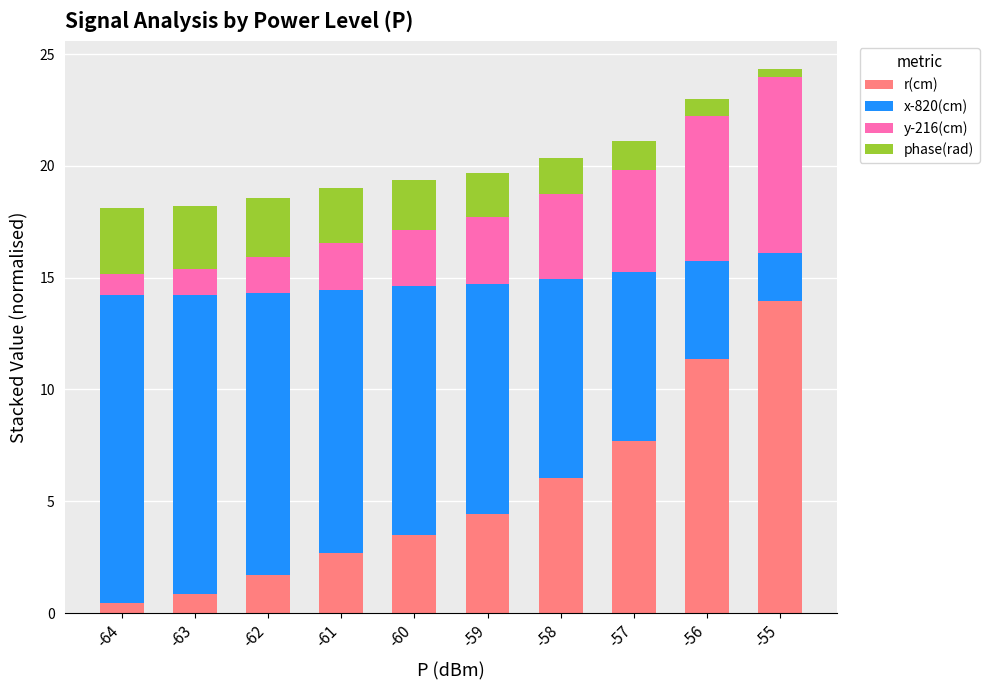

Which category has the highest value in the r(cm) series?

-55